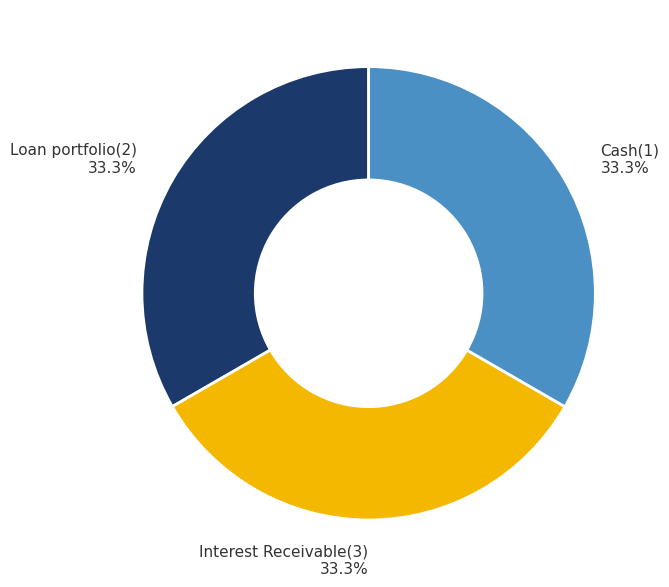

To the nearest percent, what is the combined percentage of Cash(1) and Interest Receivable(3)?

67%